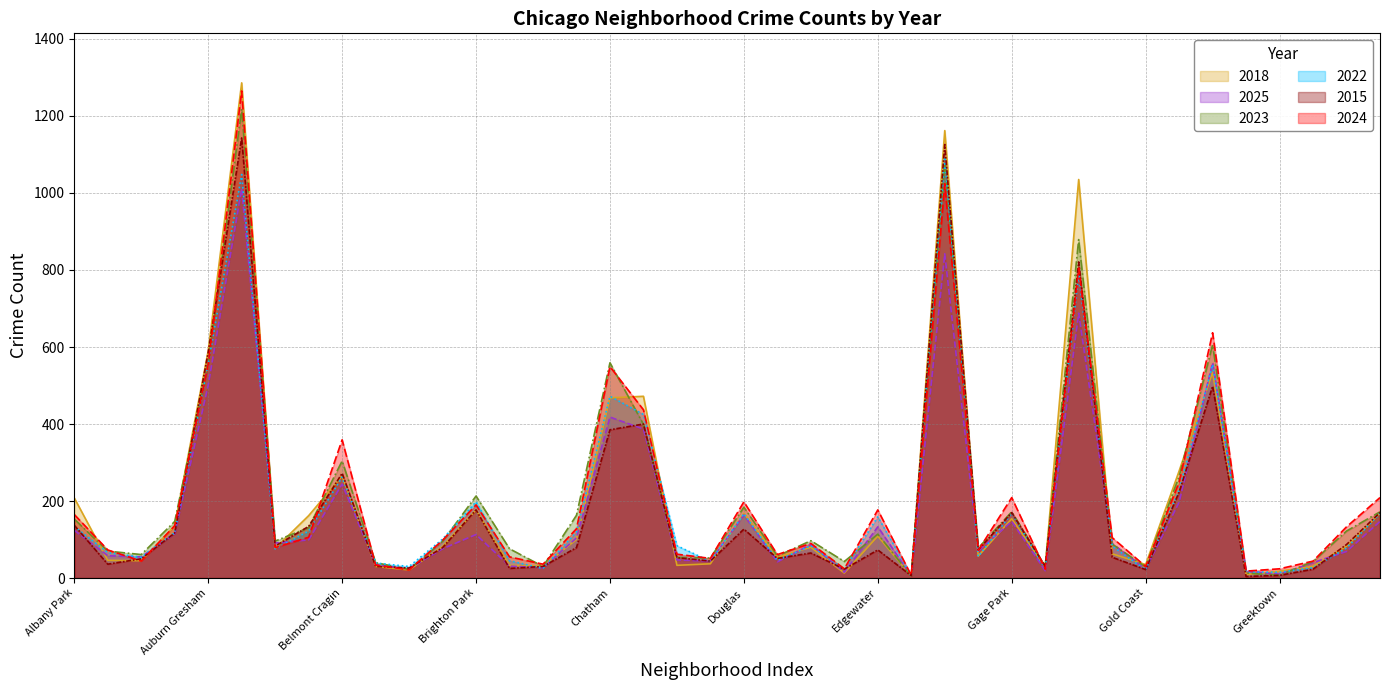

What is the value of the 2022 point at the 6th from the left?

1048